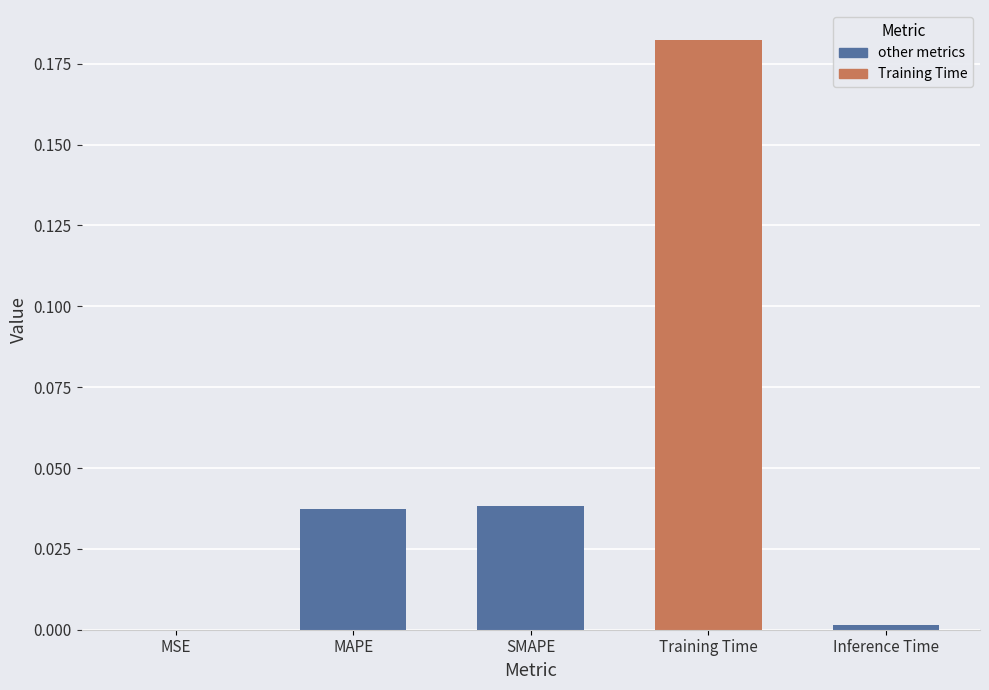

What is the greatest value displayed?

0.2